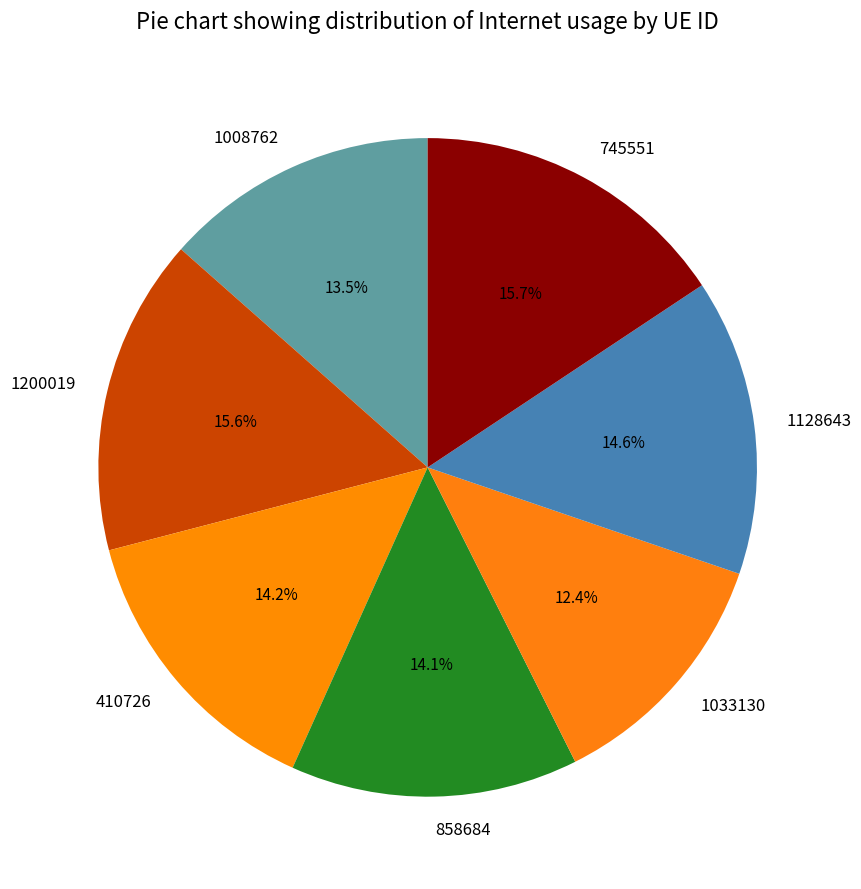

How many segments does this pie chart have?

7